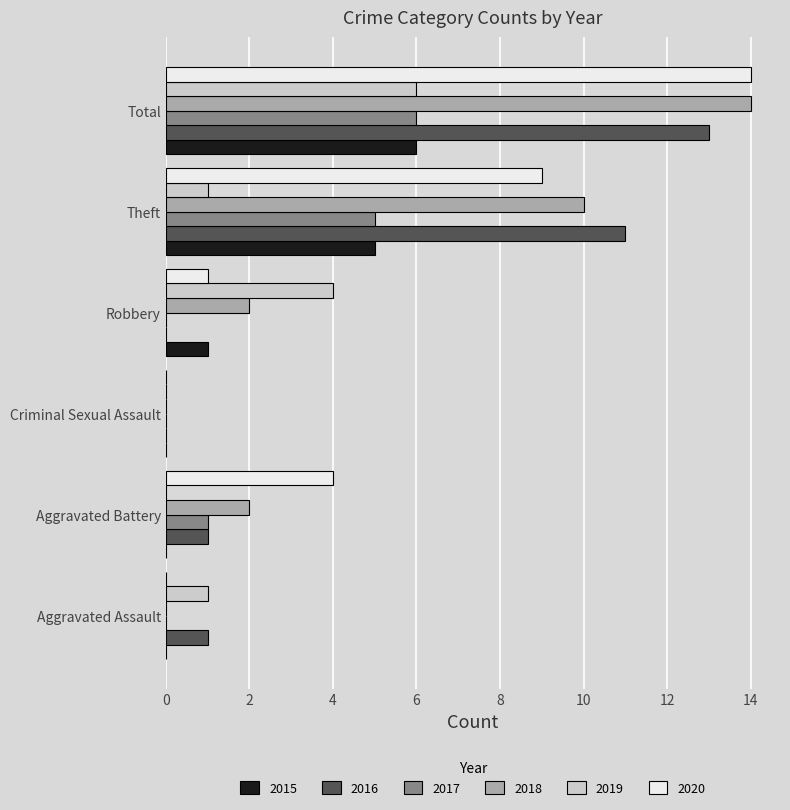

At which category does the chart reach its peak across all series?

Total